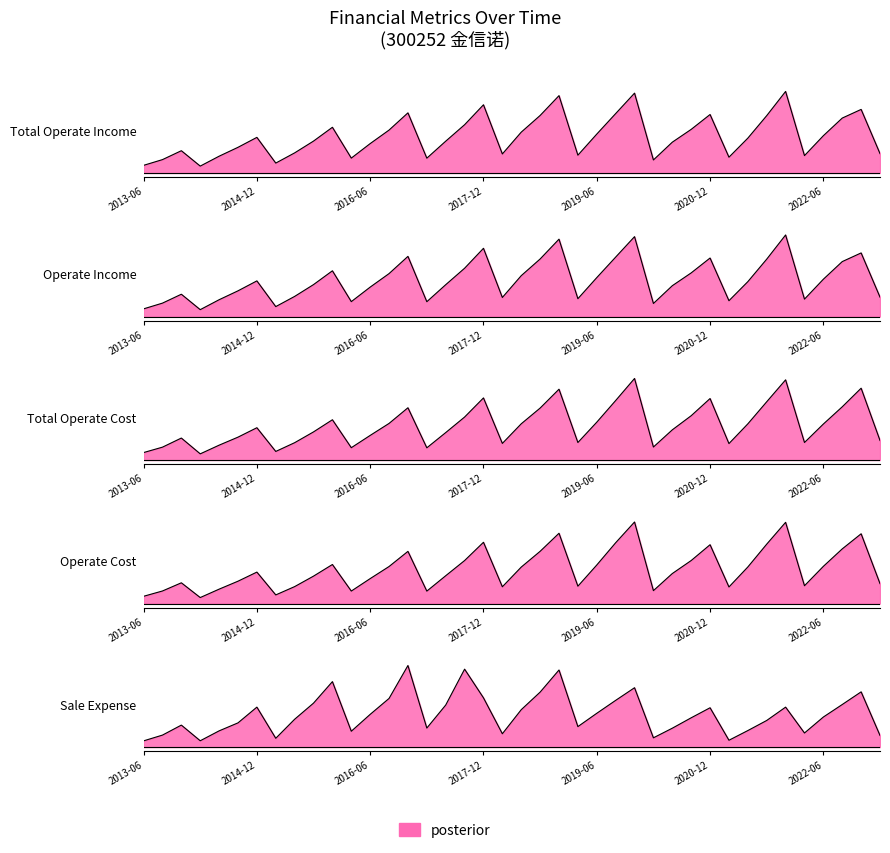

At how many categories does at least one series exceed 1?

23